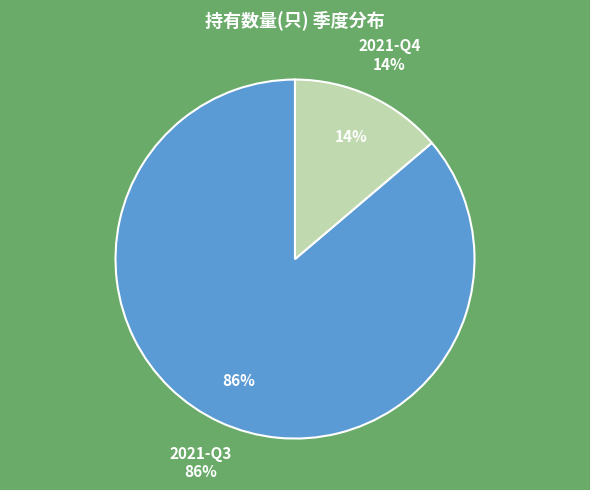

Which category has the smallest portion of the pie?

2021-Q4